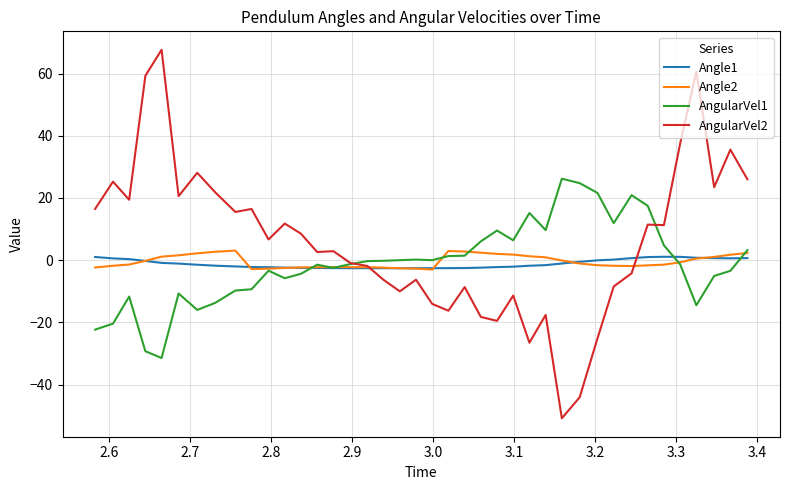

Which series has the largest range (max minus min)?

AngularVel2